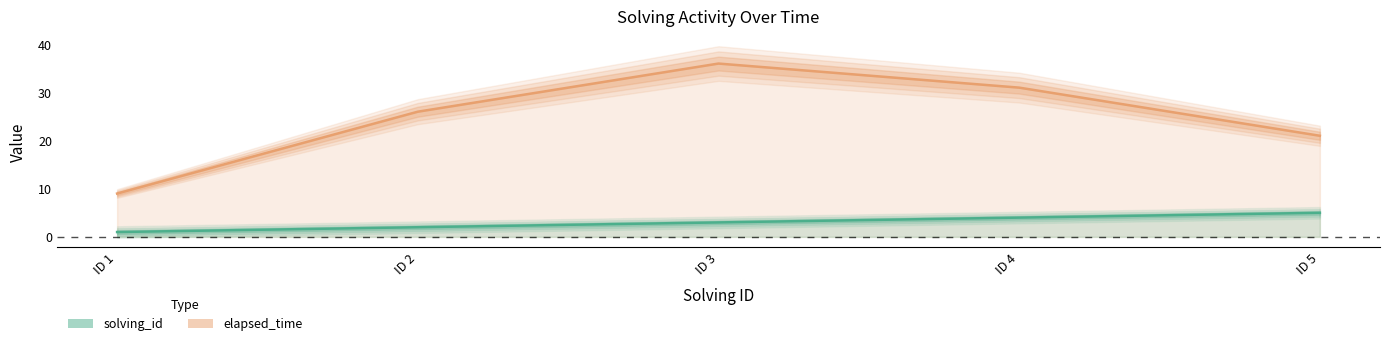

True or false: solving_id and elapsed_time intersect in this chart.

False